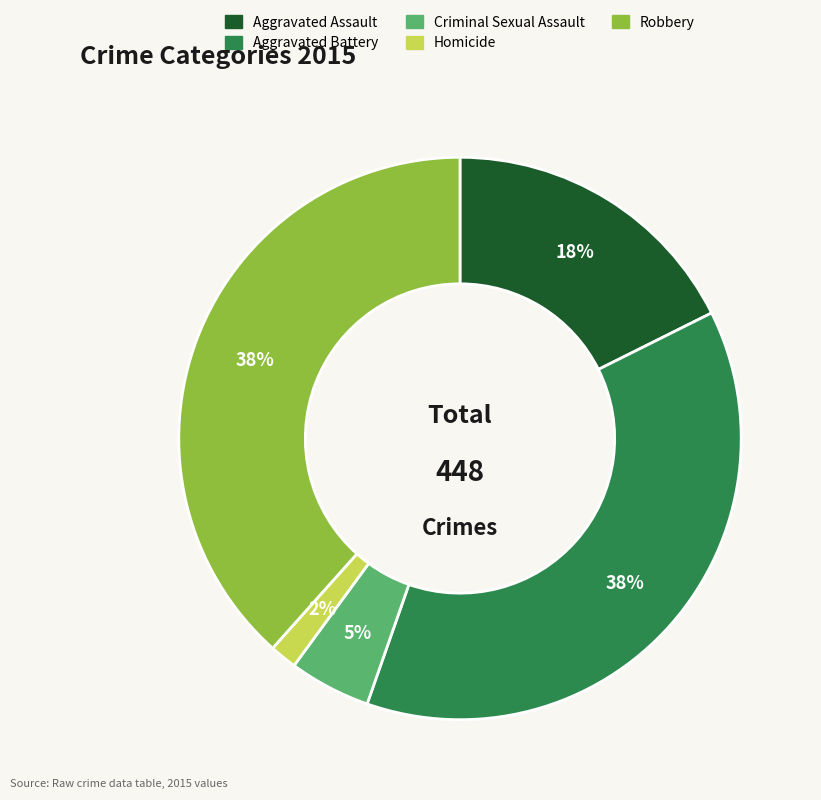

To the nearest percent, what is the average slice percentage?

20%